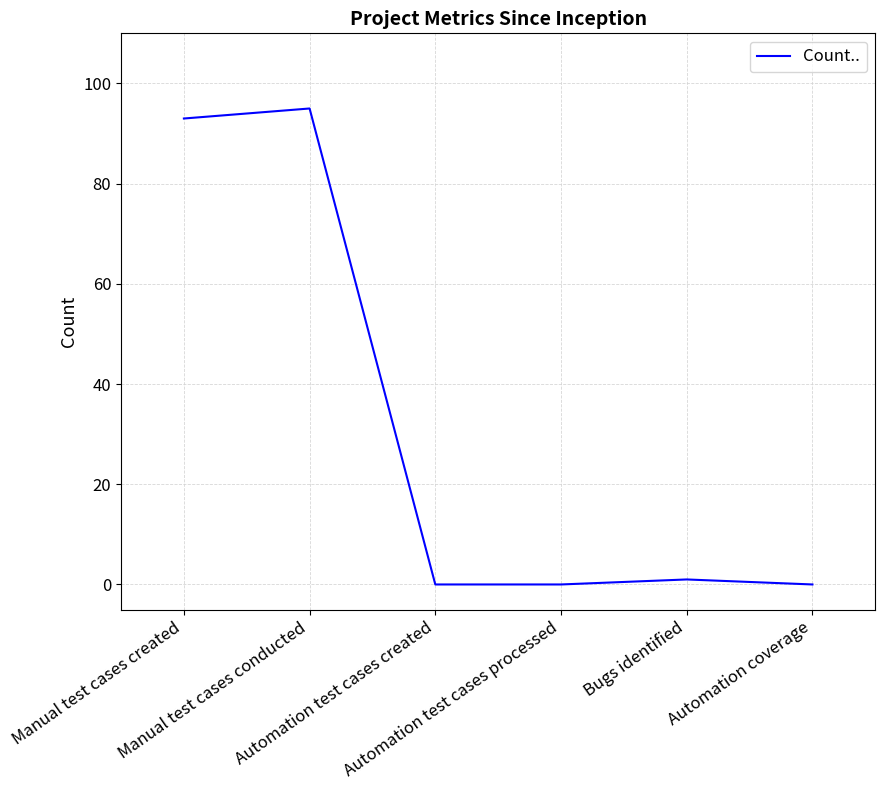

The value at Bugs identified is 1. True or false?

True